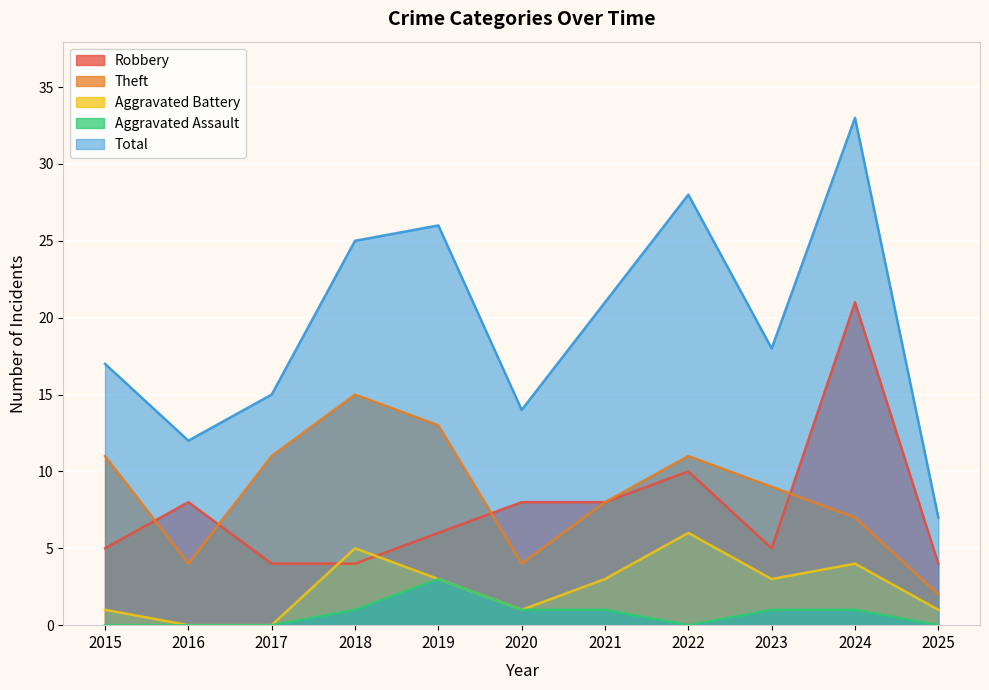

Count the Theft values in the range 4 to 11.

8